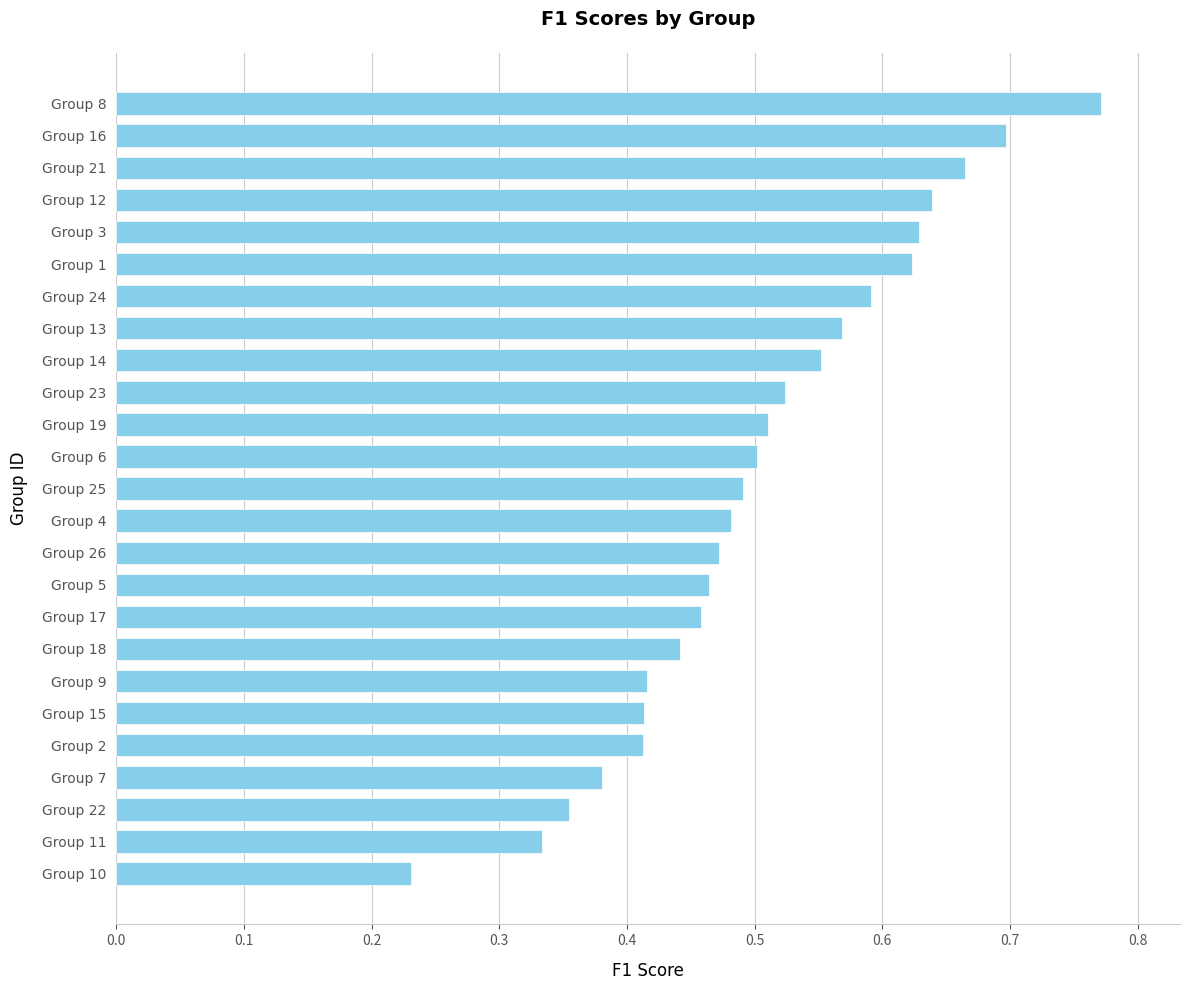

What is the change in value from Group 4 to Group 10?

-0.3